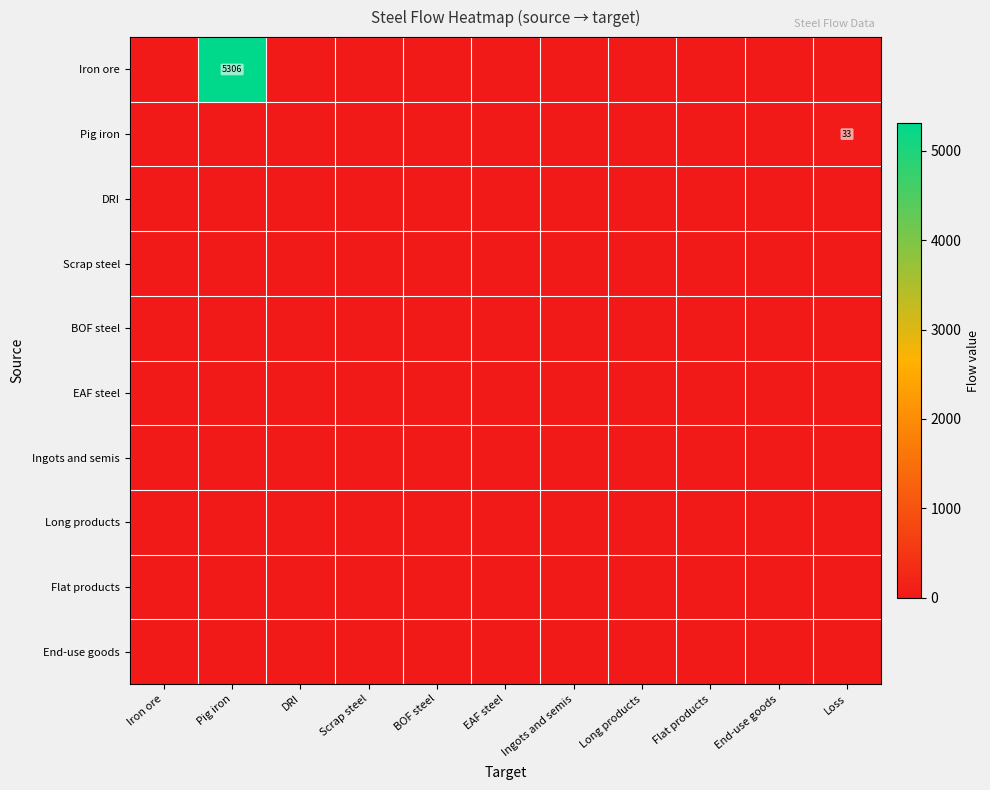

Which series has the largest total across all categories?

Iron ore